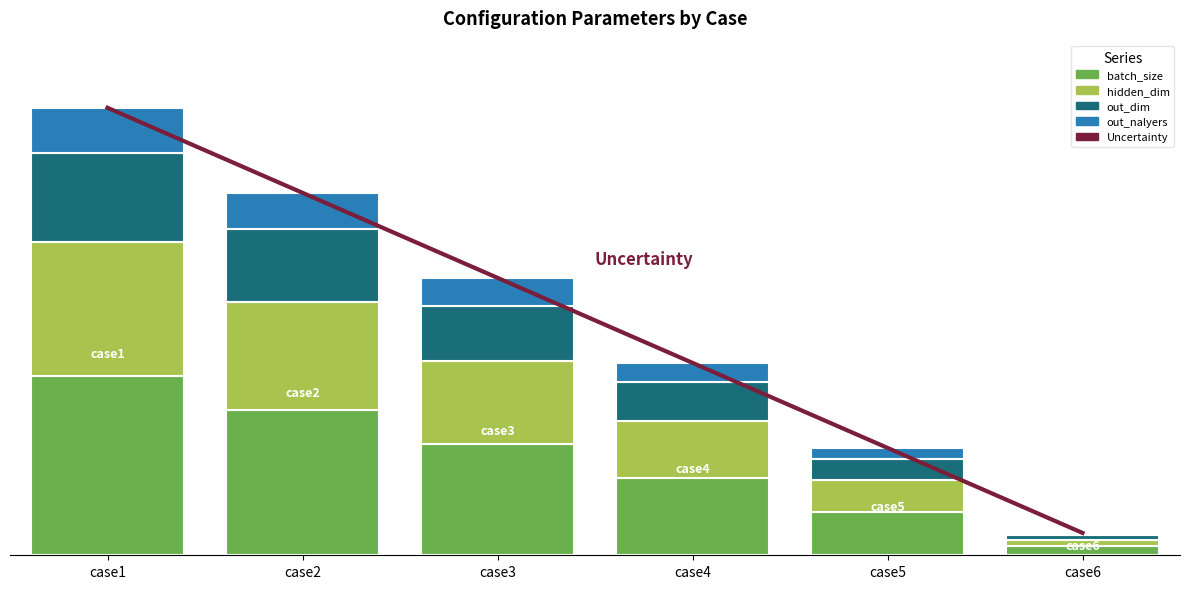

Which series changed the most between case2 and case4?

Uncertainty